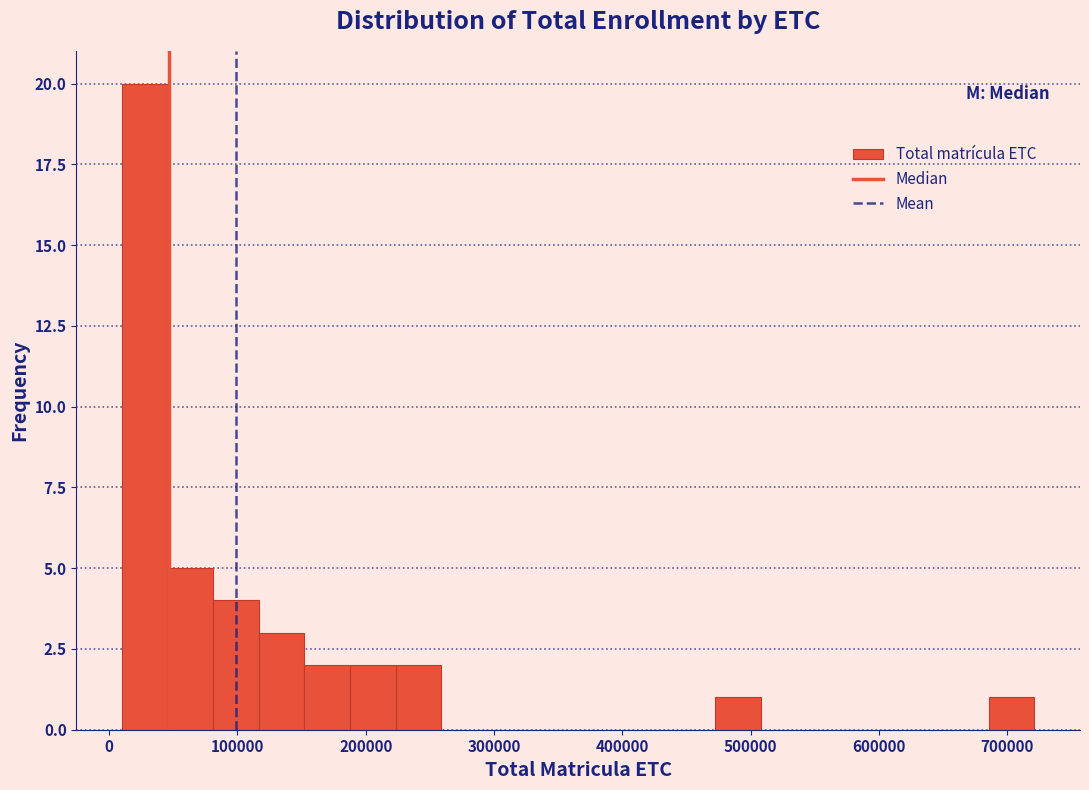

Around what value on the x-axis is the tallest bar? Give the approximate position of its centre, as read against the axis.

30000